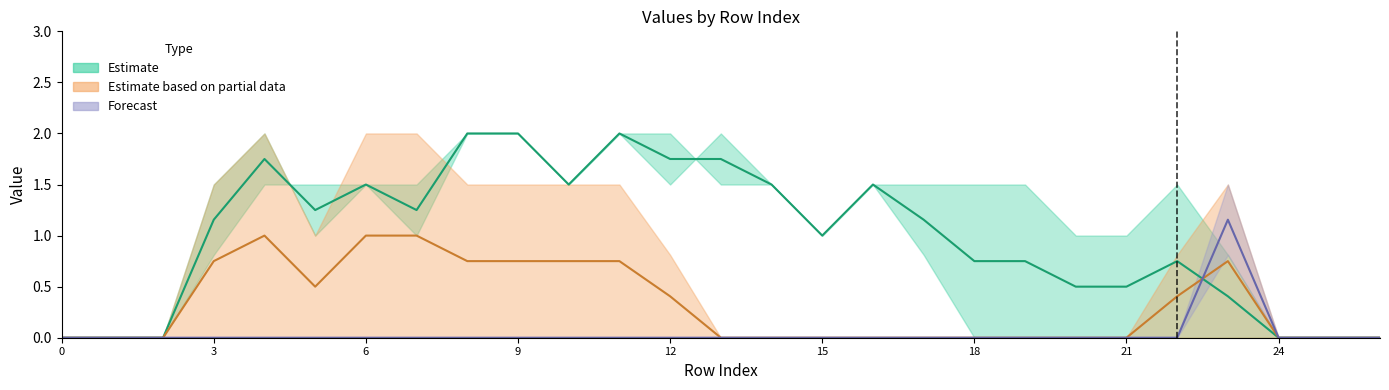

Reading left to right, transcribe all the data shown in this chart.

col_12: 0=0.0	1=0.0	2=0.0	3=0.0	4=0.0	5=0.0	6=0.0	7=0.0	8=0.0	9=0.0	10=0.0	11=0.0	12=0.0	13=0.0	14=0.0	15=0.0	16=0.0	17=0.0	18=0.0	19=0.0	20=0.0	21=0.0	22=0.0	23=0.8	24=0.0	25=0.0	26=0.0
col_13: 0=0.0	1=0.0	2=0.0	3=0.0	4=0.0	5=0.0	6=0.0	7=0.0	8=0.0	9=0.0	10=0.0	11=0.0	12=0.0	13=0.0	14=0.0	15=0.0	16=0.0	17=0.0	18=0.0	19=0.0	20=0.0	21=0.0	22=0.0	23=1.5	24=0.0	25=0.0	26=0.0
col_14: 0=0.0	1=0.0	2=0.0	3=0.0	4=0.0	5=0.0	6=0.0	7=0.0	8=0.0	9=0.0	10=0.0	11=0.0	12=0.0	13=0.0	14=0.0	15=0.0	16=0.0	17=0.0	18=0.0	19=0.0	20=0.0	21=0.0	22=0.8	23=1.5	24=0.0	25=0.0	26=0.0
col_15: 0=0.0	1=0.0	2=0.0	3=0.8	4=1.5	5=1.5	6=1.5	7=1.0	8=2.0	9=2.0	10=1.5	11=2.0	12=1.5	13=2.0	14=1.5	15=1.0	16=1.5	17=1.5	18=1.5	19=1.5	20=1.0	21=1.0	22=1.5	23=0.8	24=0.0	25=0.0	26=0.0
col_16: 0=0.0	1=0.0	2=0.0	3=1.5	4=2.0	5=1.0	6=1.5	7=1.5	8=2.0	9=2.0	10=1.5	11=2.0	12=2.0	13=1.5	14=1.5	15=1.0	16=1.5	17=0.8	18=0.0	19=0.0	20=0.0	21=0.0	22=0.0	23=0.0	24=0.0	25=0.0	26=0.0
col_17: 0=0.0	1=0.0	2=0.0	3=1.5	4=2.0	5=1.0	6=2.0	7=2.0	8=1.5	9=1.5	10=1.5	11=1.5	12=0.8	13=0.0	14=0.0	15=0.0	16=0.0	17=0.0	18=0.0	19=0.0	20=0.0	21=0.0	22=0.0	23=0.0	24=0.0	25=0.0	26=0.0